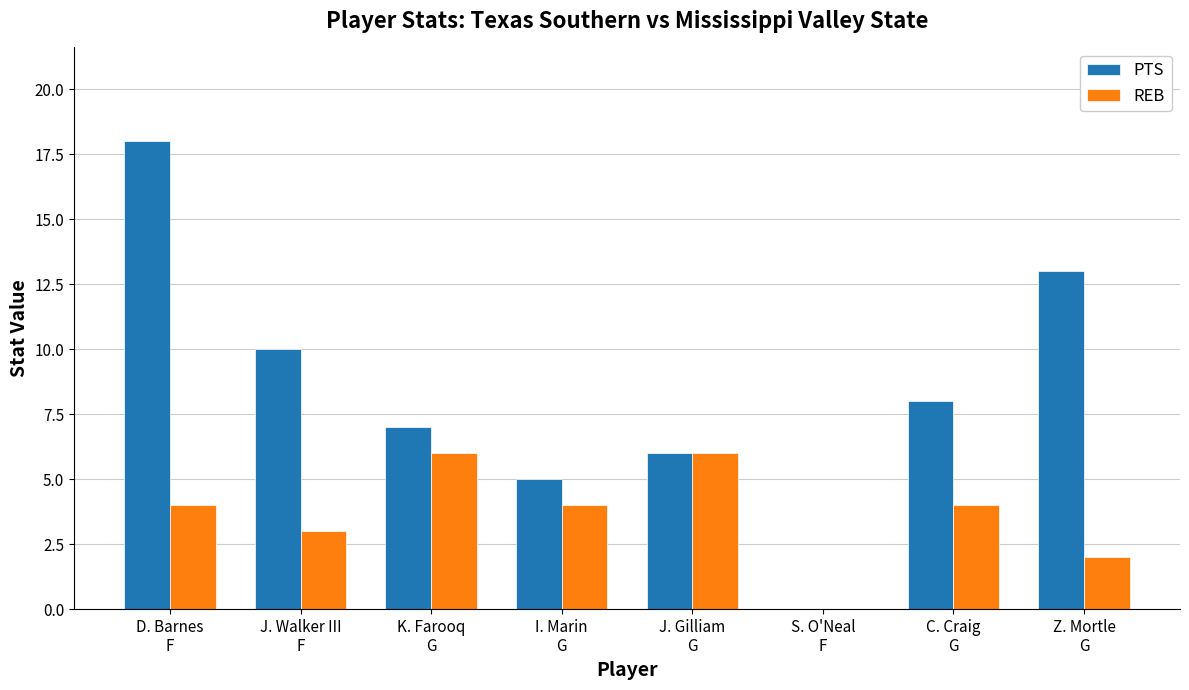

What is the highest value of the PTS series?

18